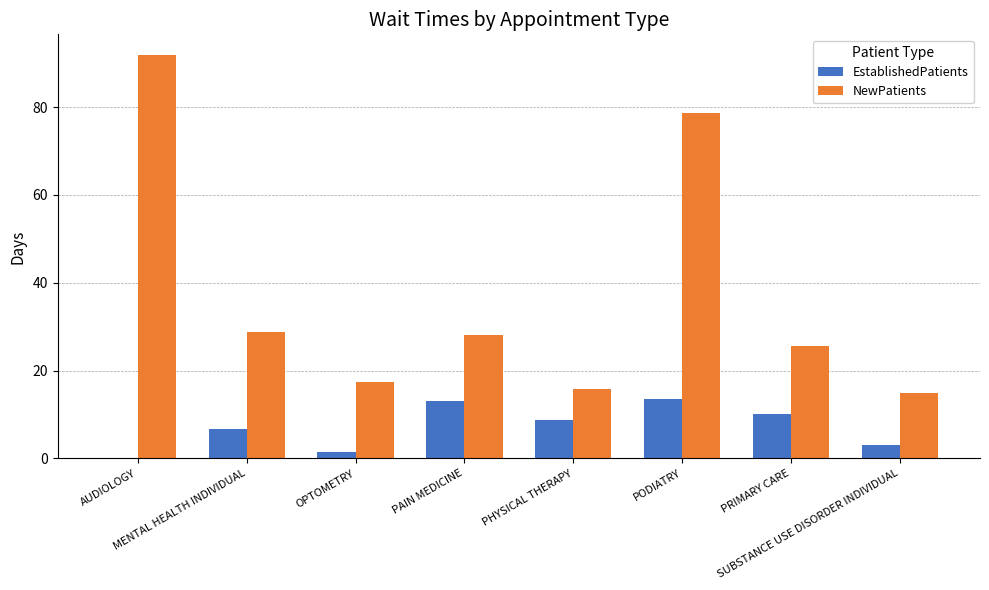

What is the sum of all EstablishedPatients values?

56.5